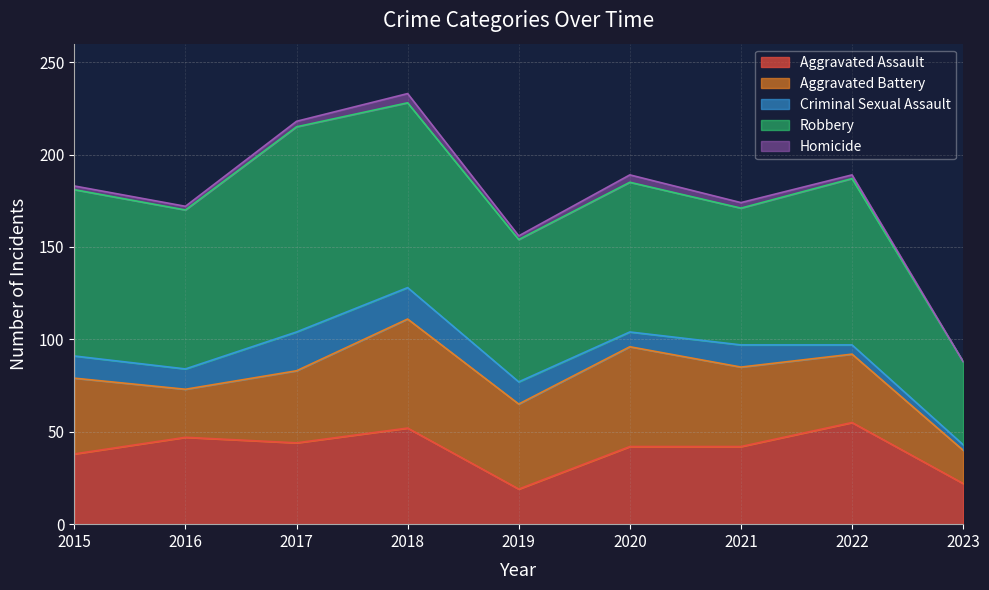

In Homicide, how many points are lower than both neighbors (excluding endpoints)?

1